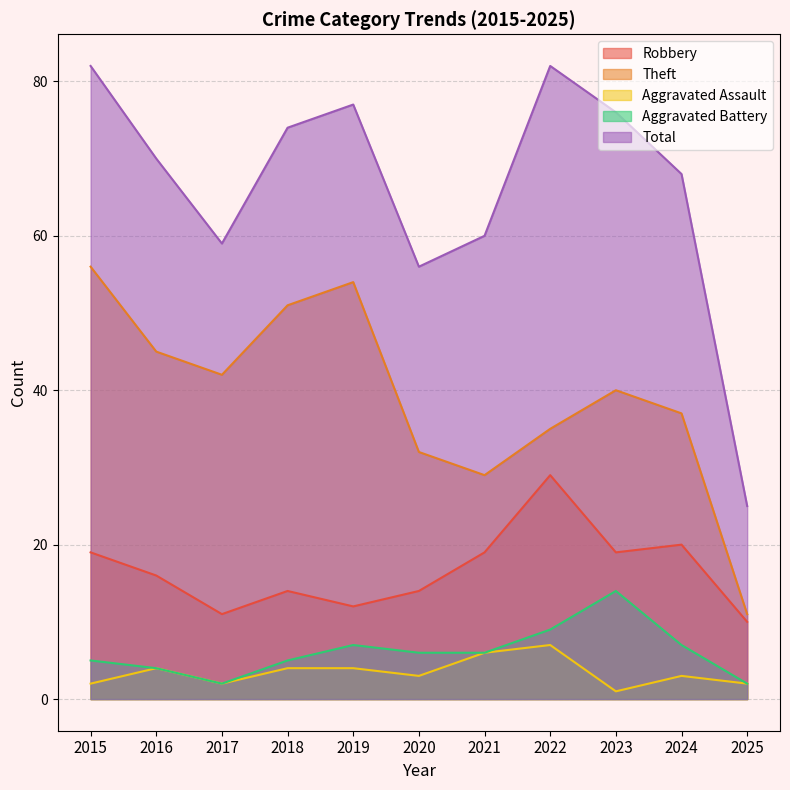

How many distinct data groups are displayed?

5